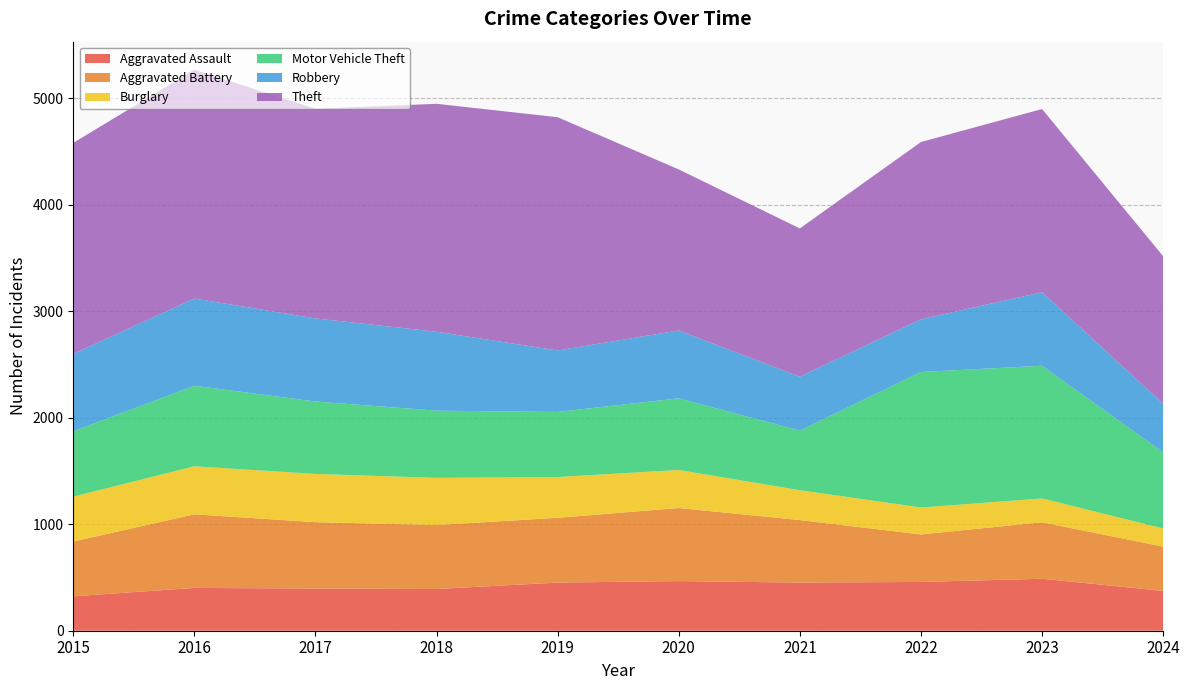

Reading left to right, list all the values displayed in this chart.

Aggravated Assault: 323	402	396	392	452	466	452	458	488	374
Aggravated Battery: 515	691	623	600	608	686	587	446	530	416
Burglary: 421	451	453	443	383	357	280	253	224	170
Motor Vehicle Theft: 614	756	680	631	611	673	560	1272	1246	715
Robbery: 726	819	780	741	577	637	506	495	690	456
Theft: 1981	2148	1968	2140	2190	1512	1392	1664	1720	1385